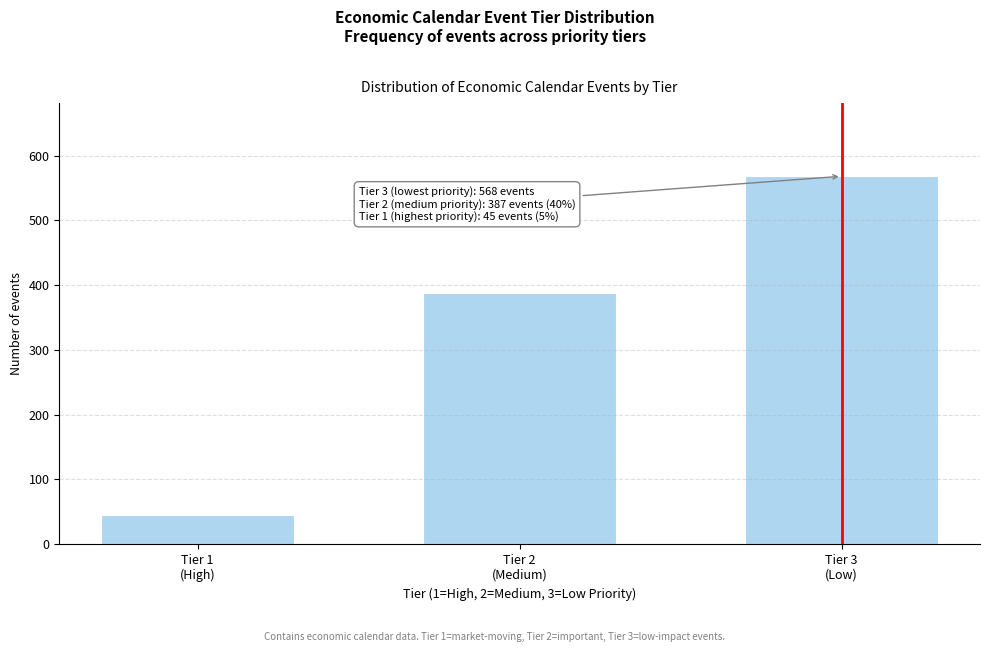

Reading left to right, transcribe all the data shown in this chart.

45	387	568